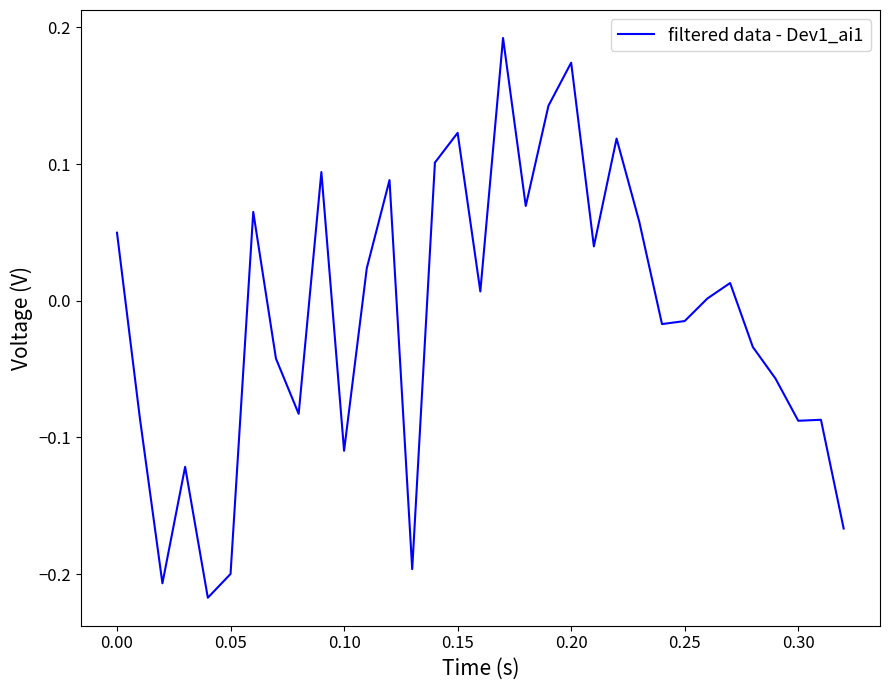

What is the difference between the maximum and minimum values?

0.4